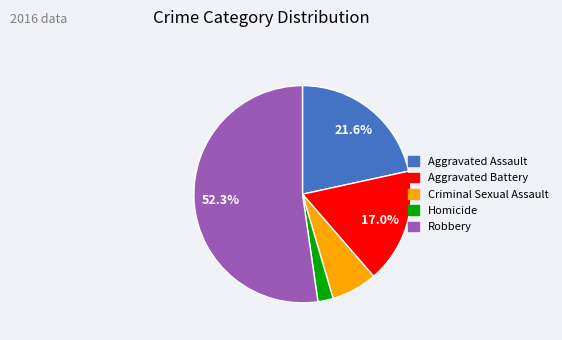

How many segments does this pie chart have?

5